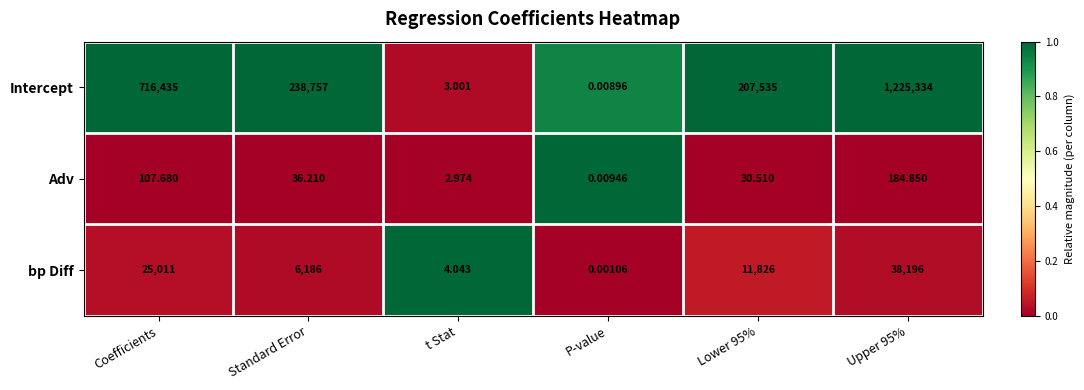

At which label does Adv first exceed 36?

Coefficients